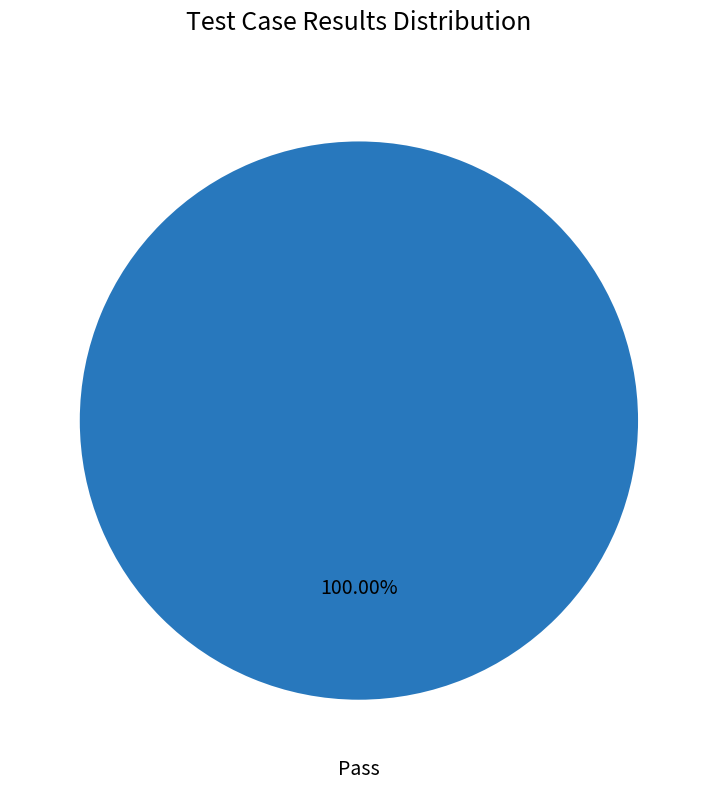

Rank the categories by value from lowest to highest.

Pass